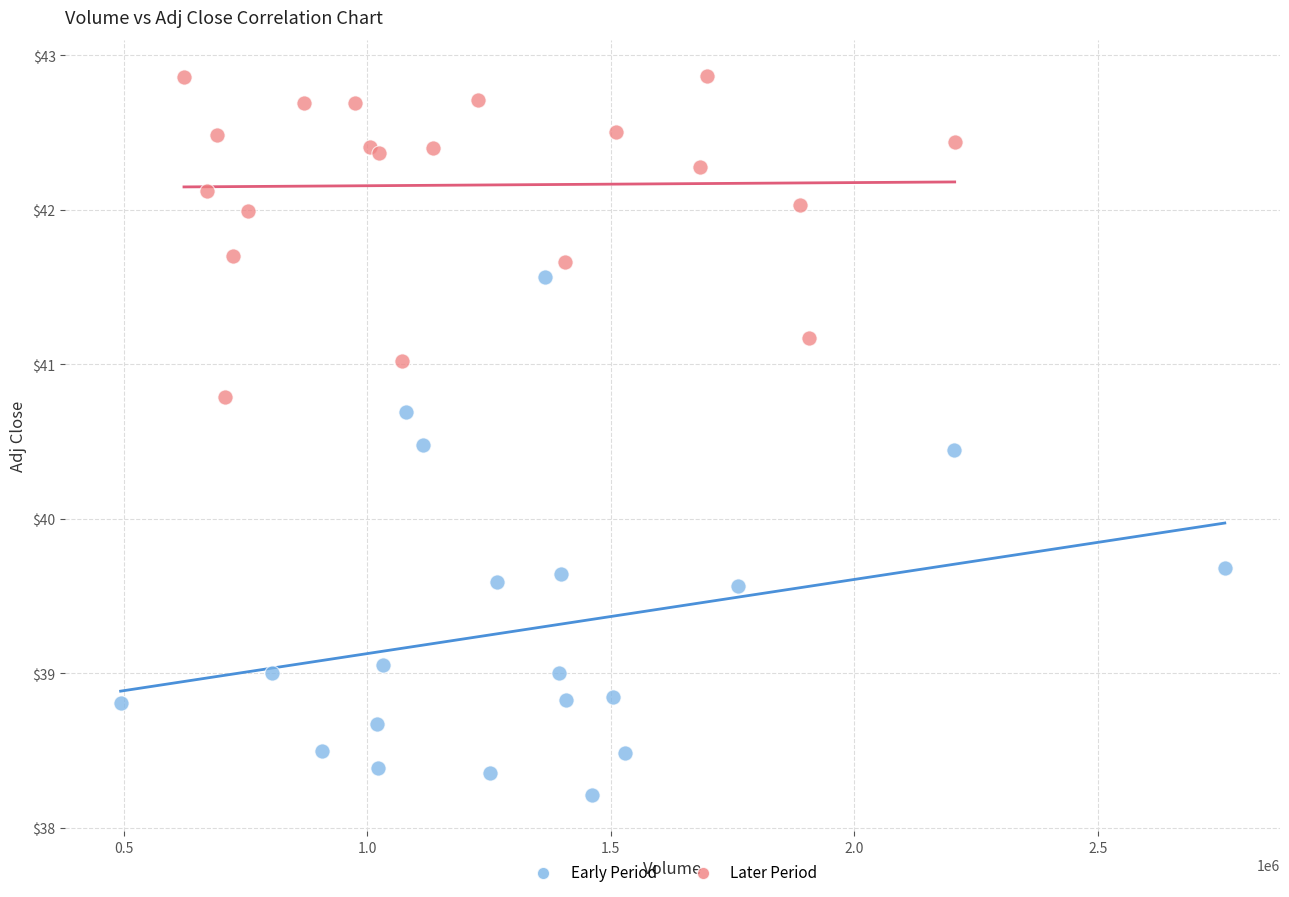

Which series has the largest Y range (max minus min)?

Early Period